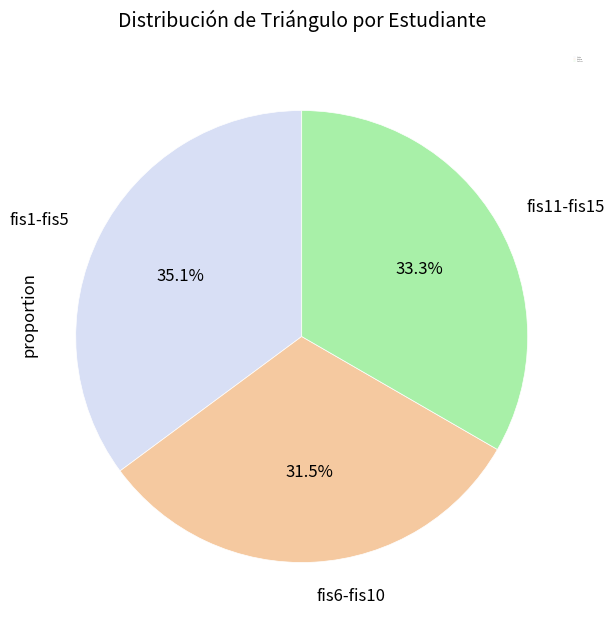

Approximately how many times larger is the value at fis11-fis15 compared to fis6-fis10?

1.1